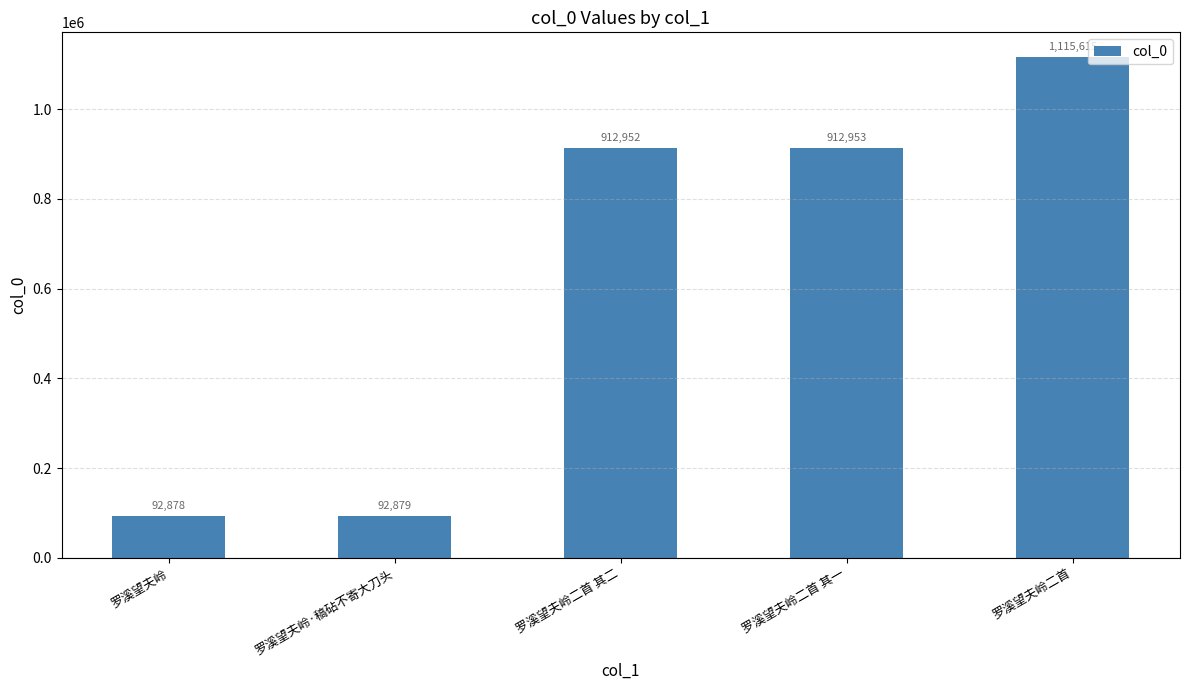

What is the label of the 5th bar from the right?

罗溪望夫岭